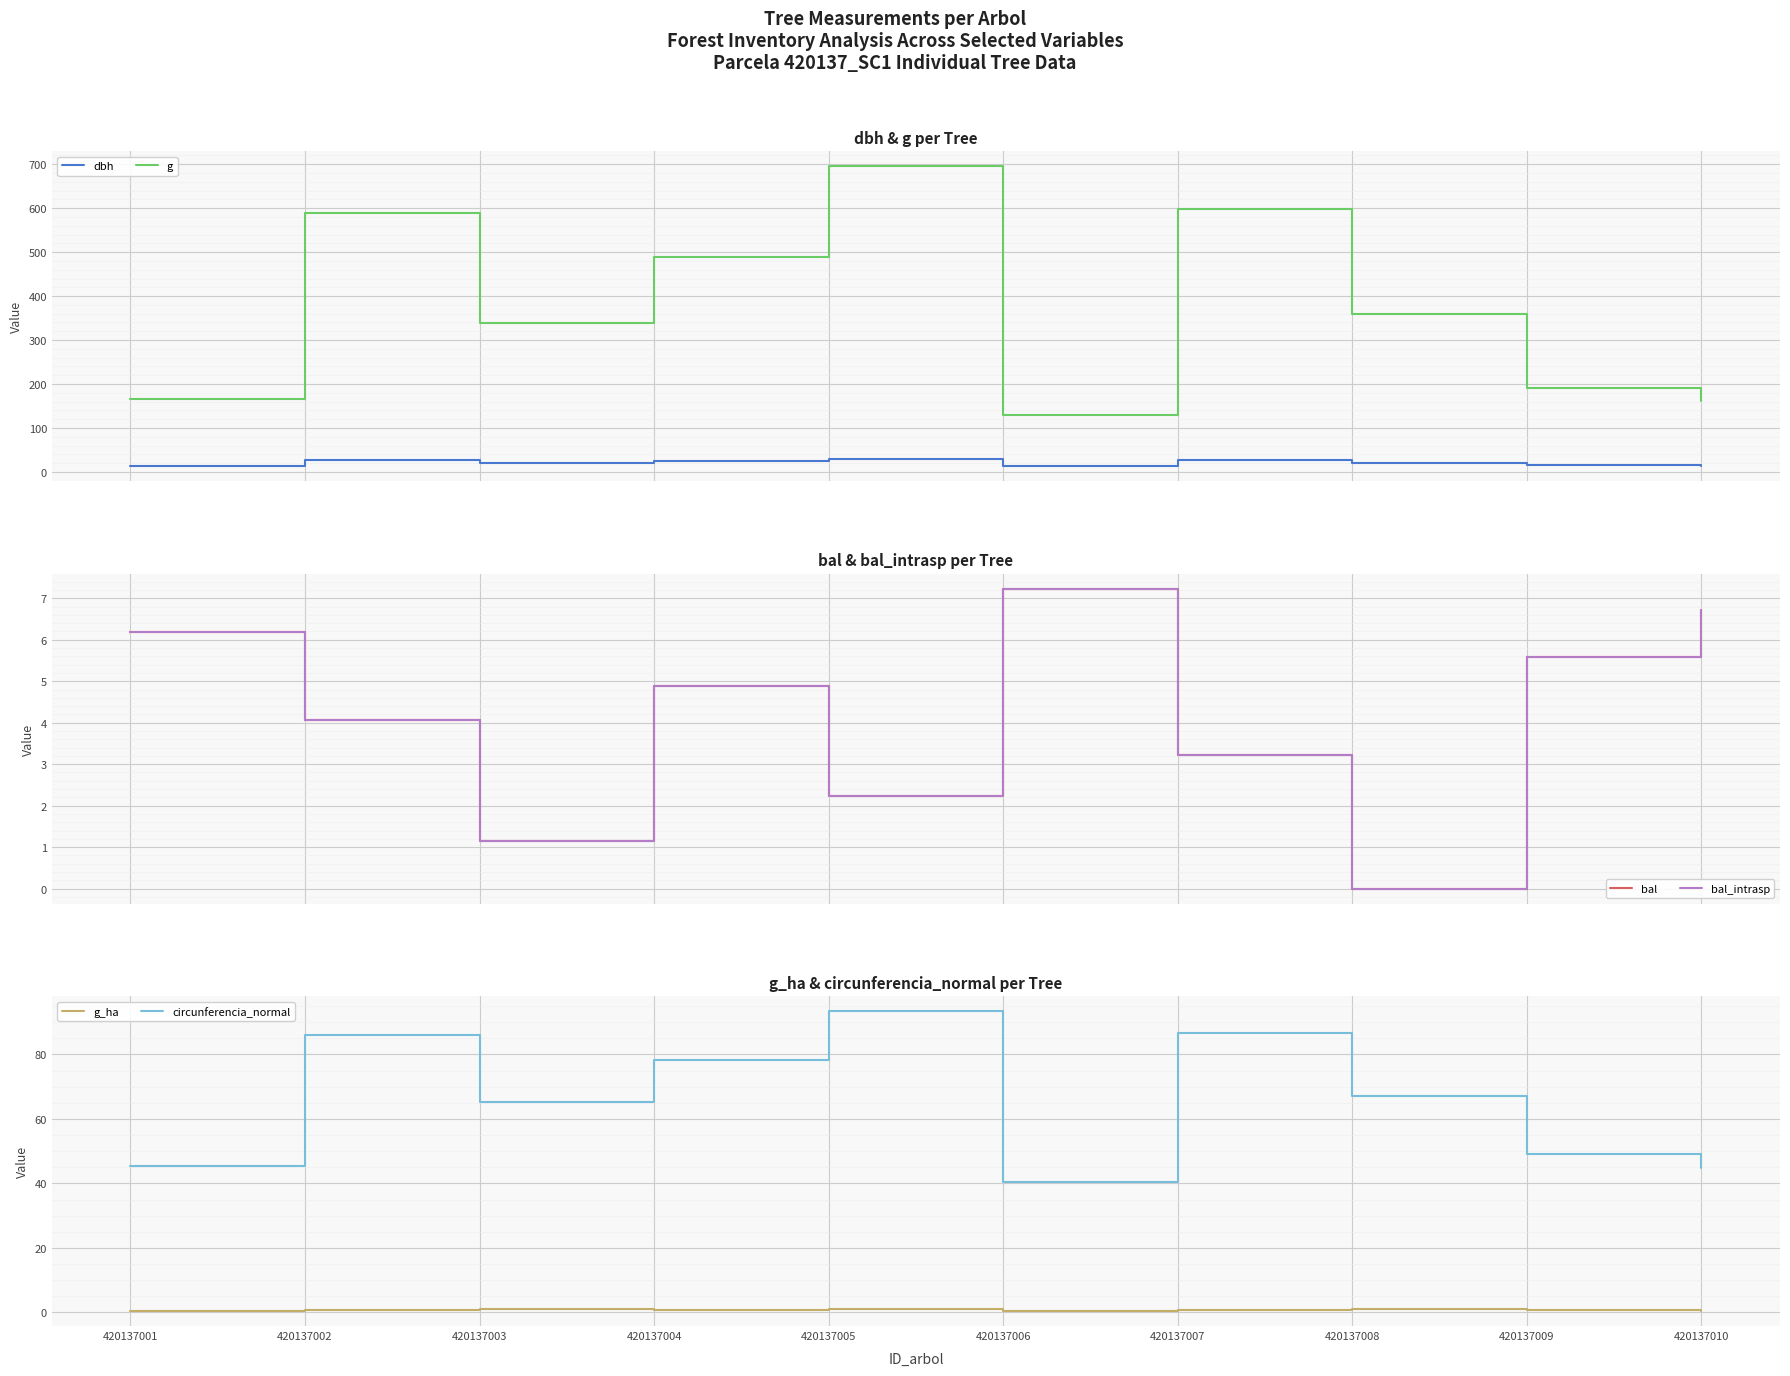

In circunferencia_normal, how many points are higher than both neighbors (excluding endpoints)?

3